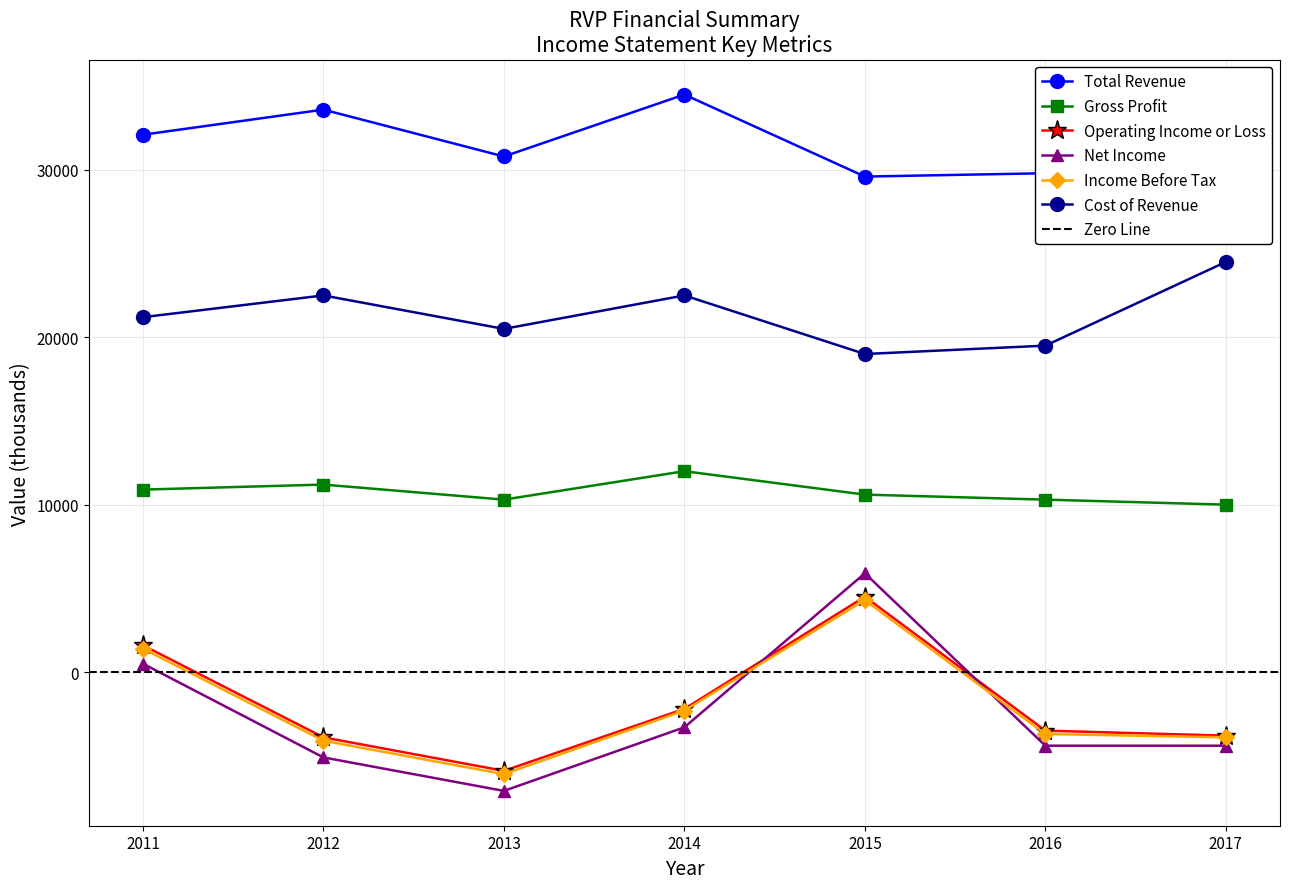

How many values in the Operating Income or Loss series exceed -3500?

3